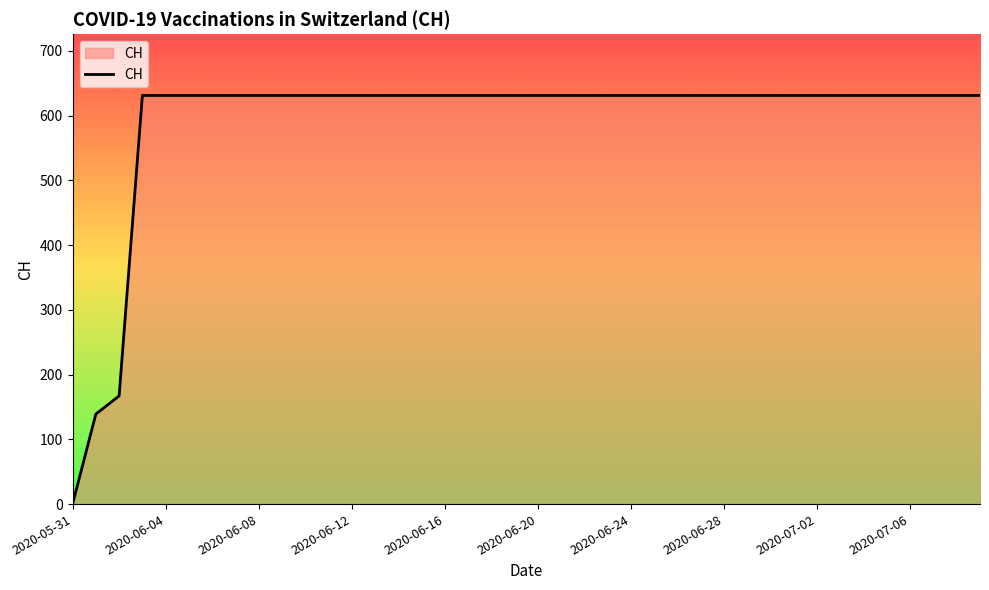

What is the difference between the maximum and minimum values?

631